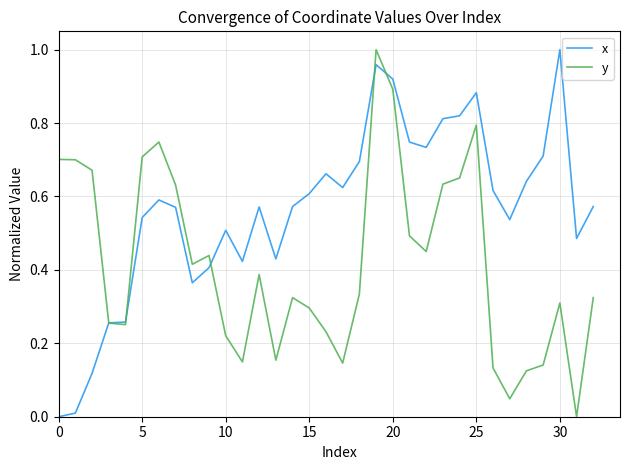

What are all the series names shown in the legend?

x, y